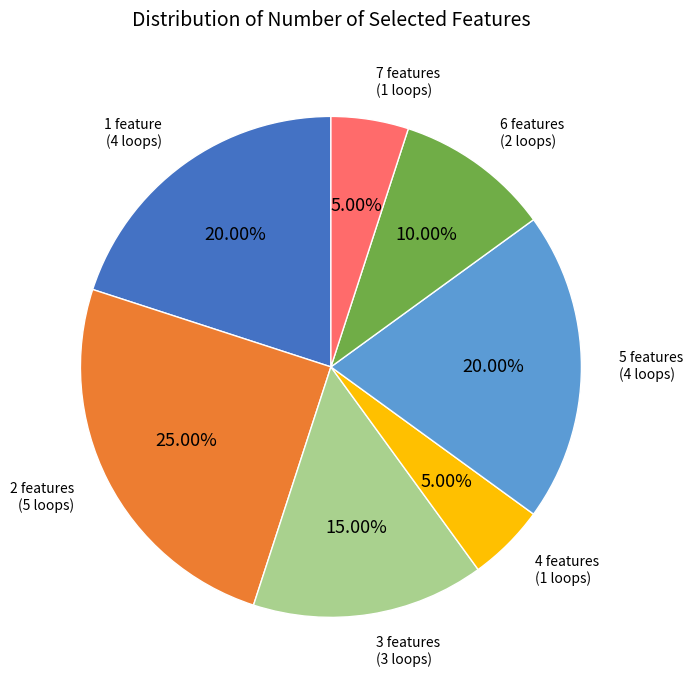

Does any single category account for the majority?

No